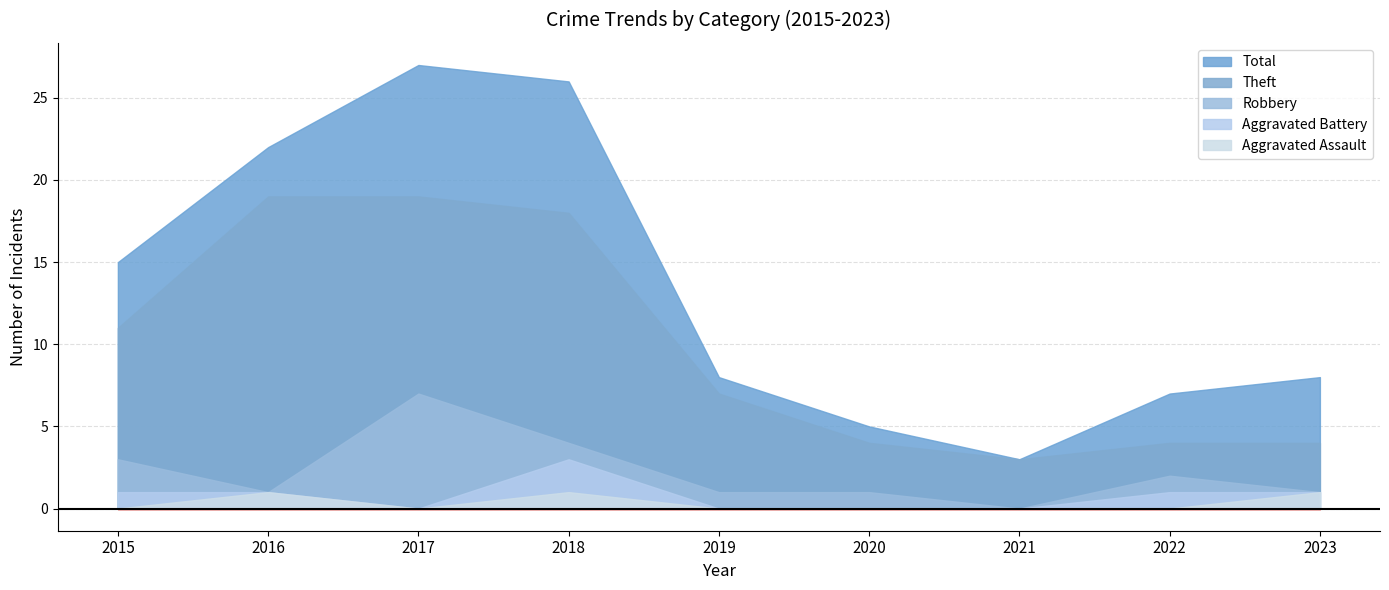

True or false: Aggravated Assault and Theft intersect in this chart.

False